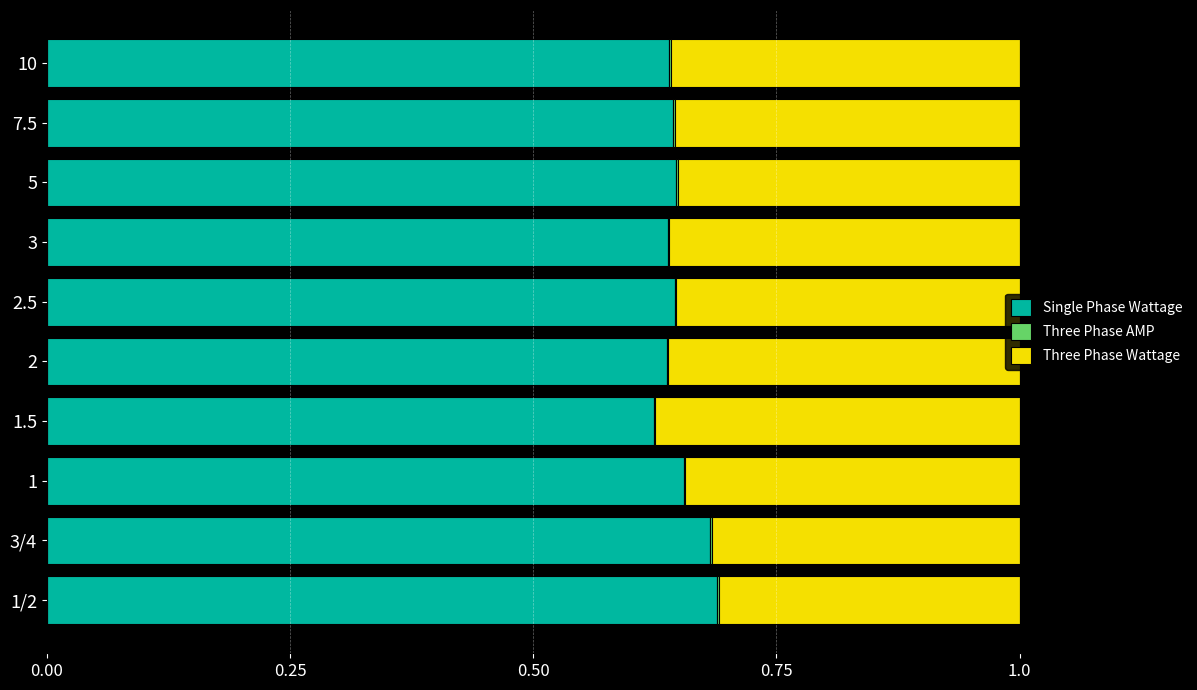

The Single Phase Wattage series shows 0.9 at 5. True or false?

False